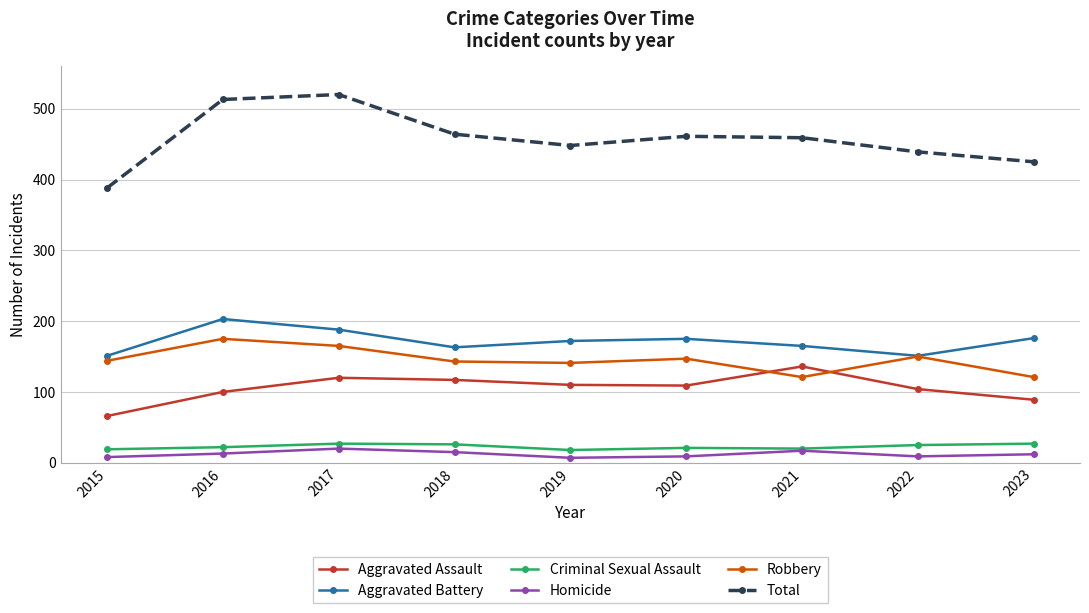

Which series has the largest total across all categories?

Total